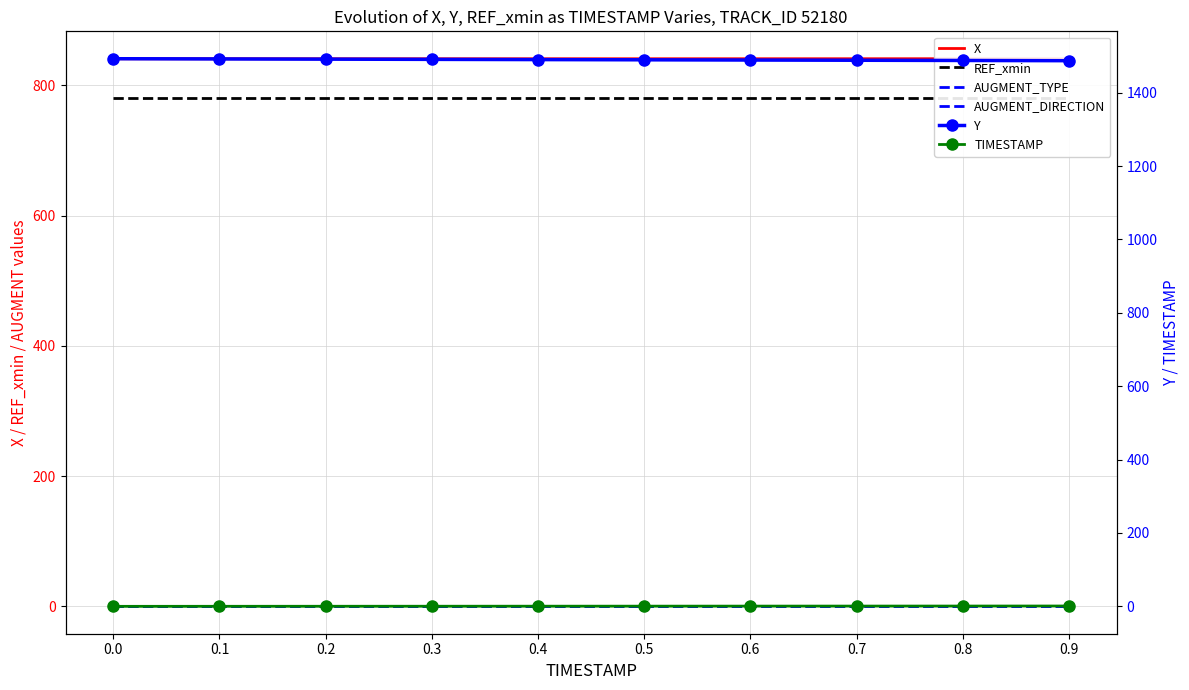

Rank the series at 0.3 from lowest to highest value.

AUGMENT_TYPE, TIMESTAMP, AUGMENT_DIRECTION, REF_xmin, X, Y